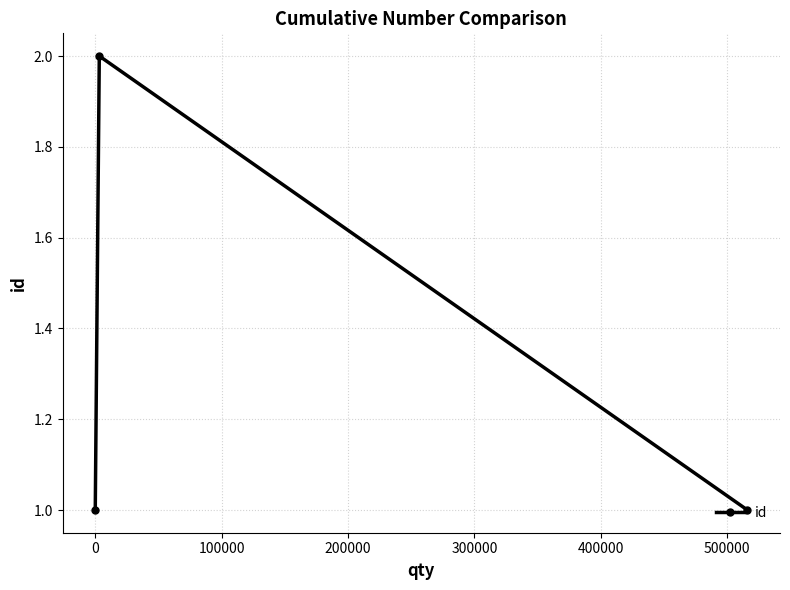

What is the value of the 3rd point from the left?

1